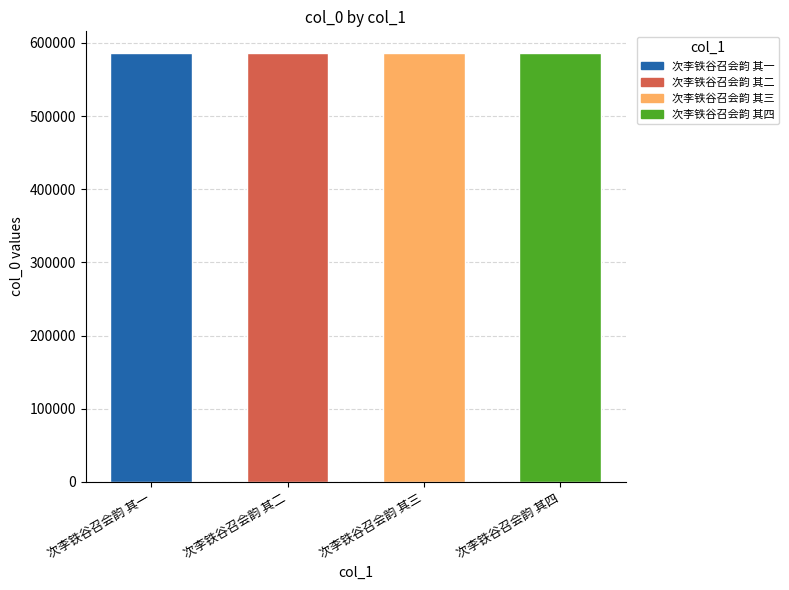

What is the label of the 2nd bar from the left?

次李铁谷召会韵 其二